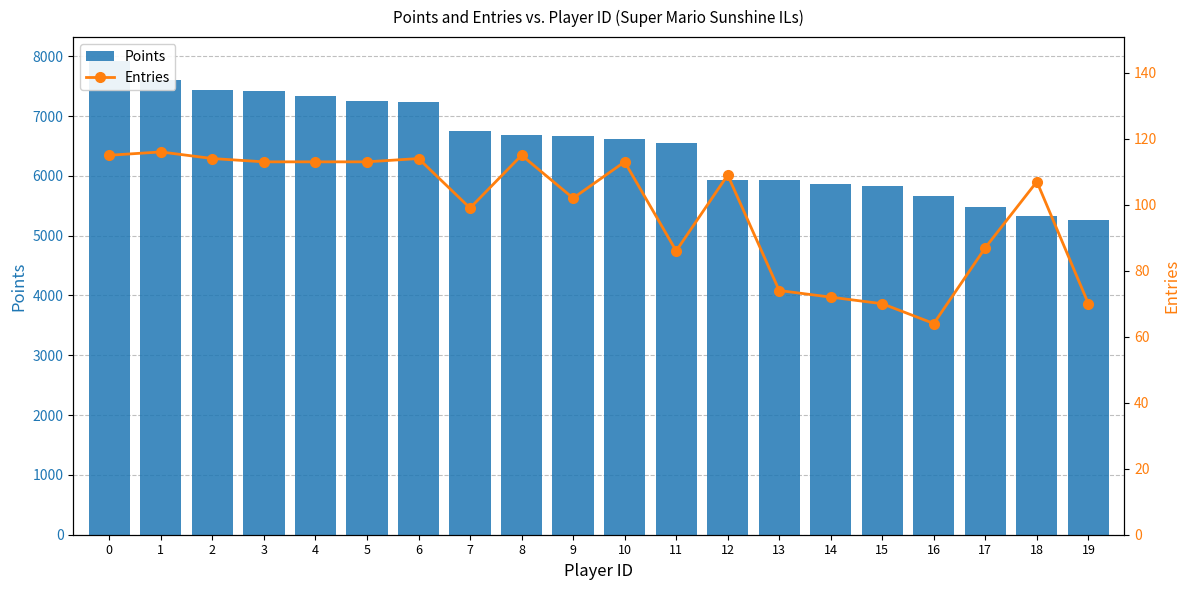

What are all the series names shown in the legend?

Points, Entries